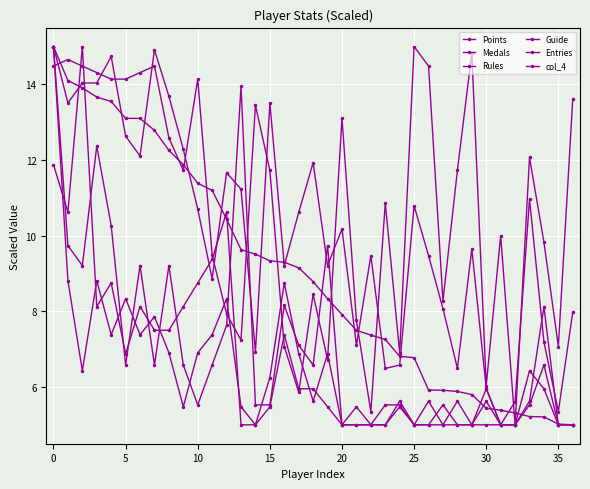

How many data points does each series have?

37